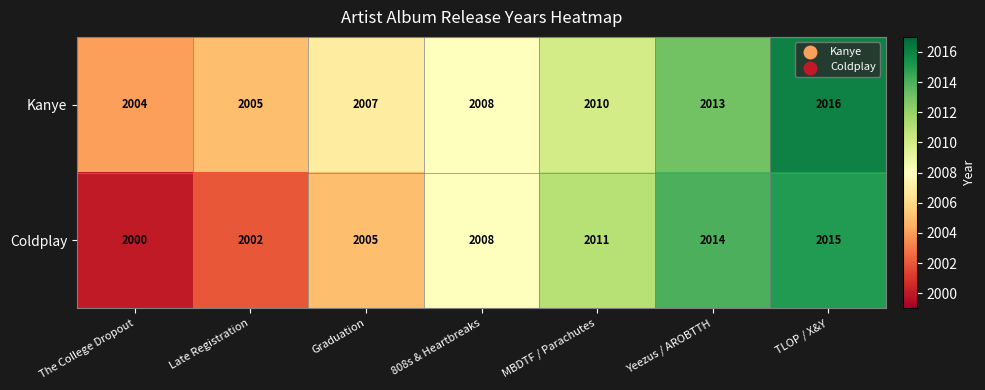

What is the approximate value of Kanye at Late Registration?

2005